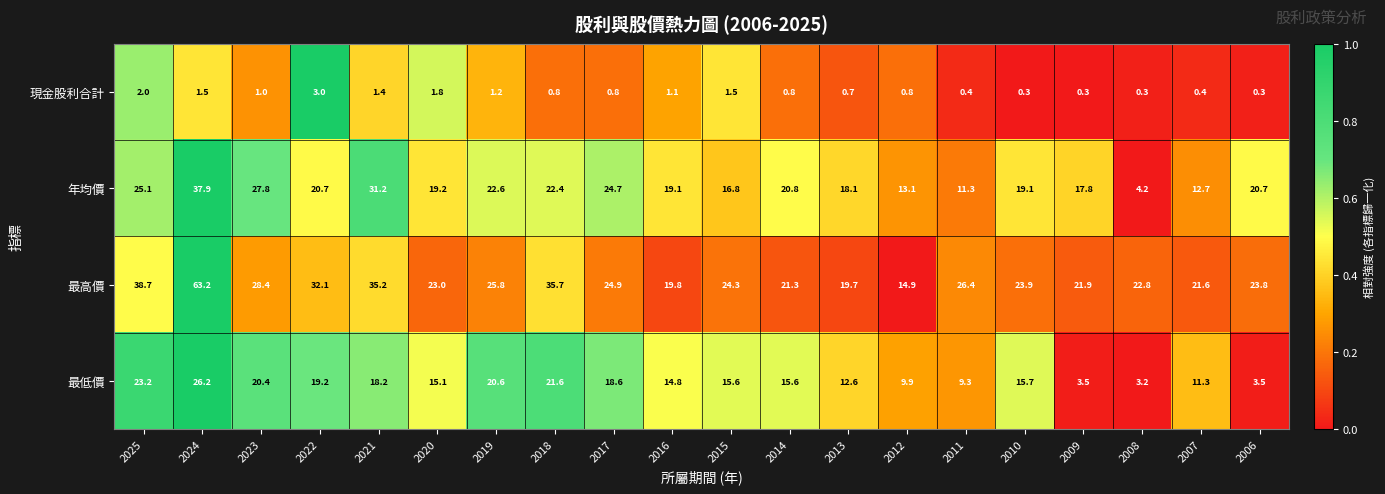

What is the sum of the 年均價 values at 2008 and 2017?

28.9